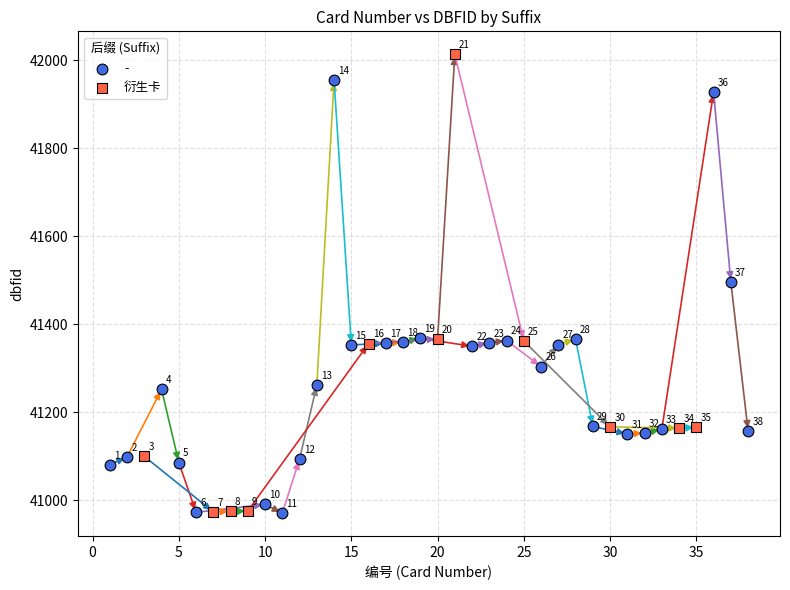

Which series contains the highest Y value?

衍生卡